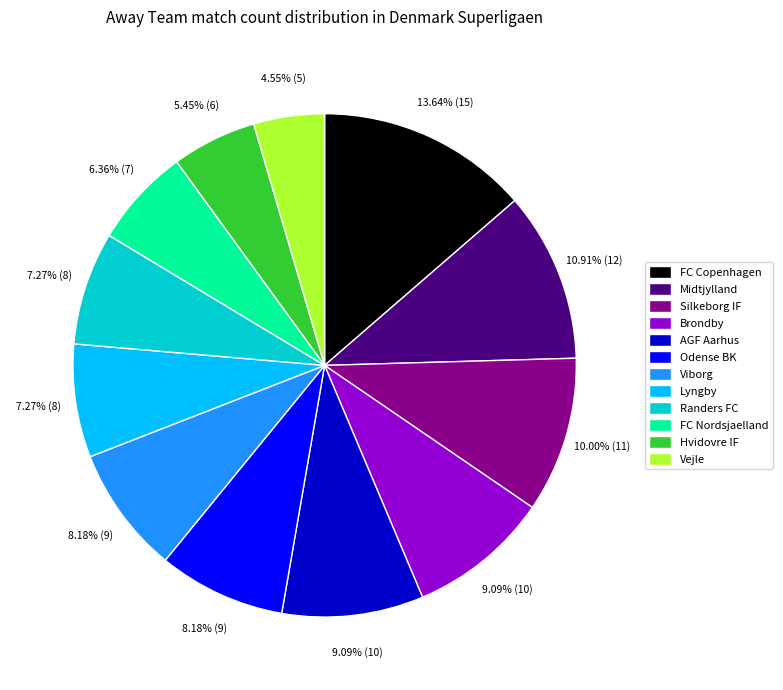

How many segments does this pie chart have?

12